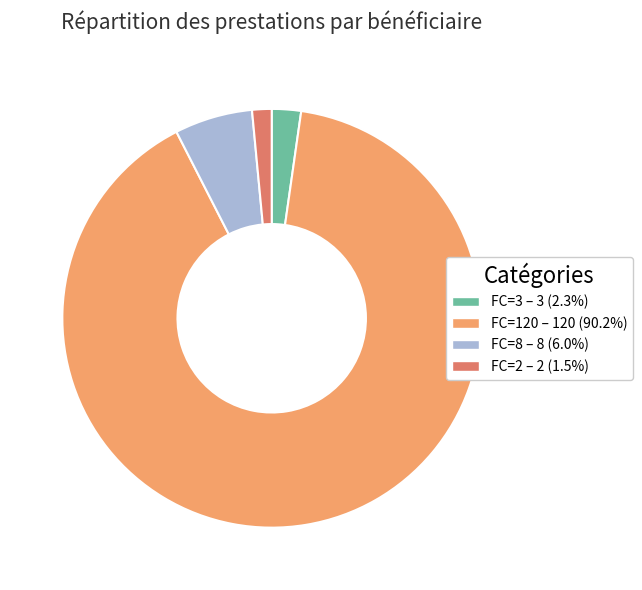

Does any single category account for the majority?

Yes